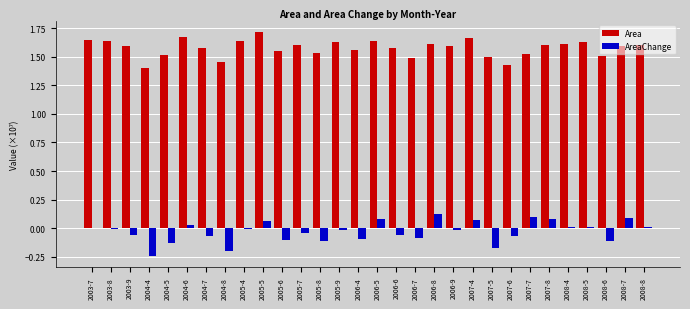

Are the bars grouped side by side (vs. stacked)?

Yes